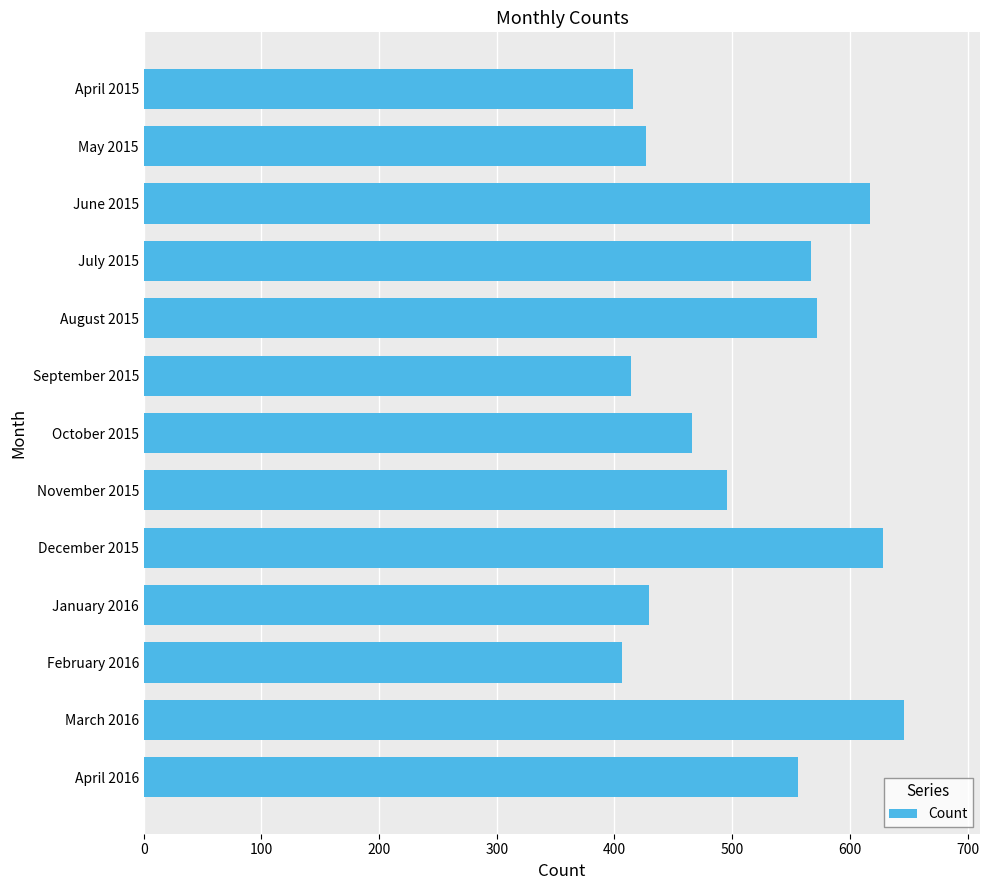

Which has a higher value, April 2016 or January 2016?

April 2016